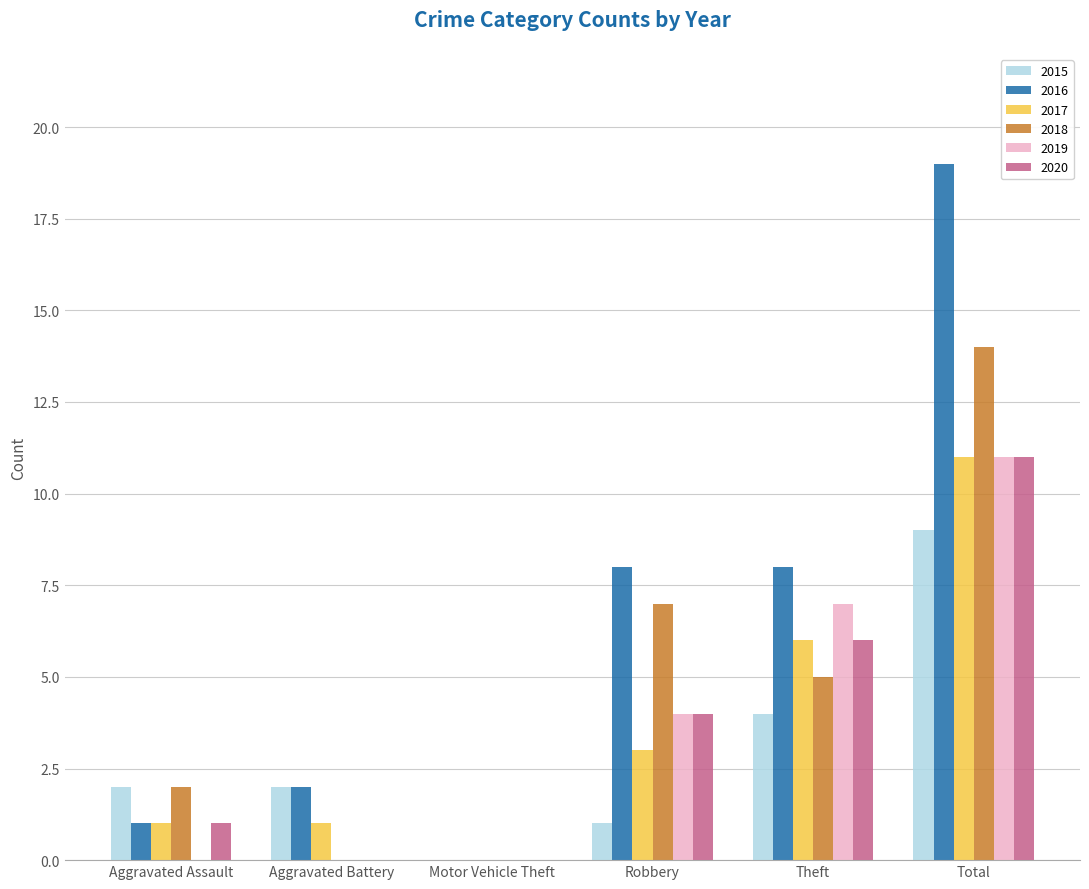

Is the value of 2016 at Theft greater than the value of 2020 at Robbery?

Yes